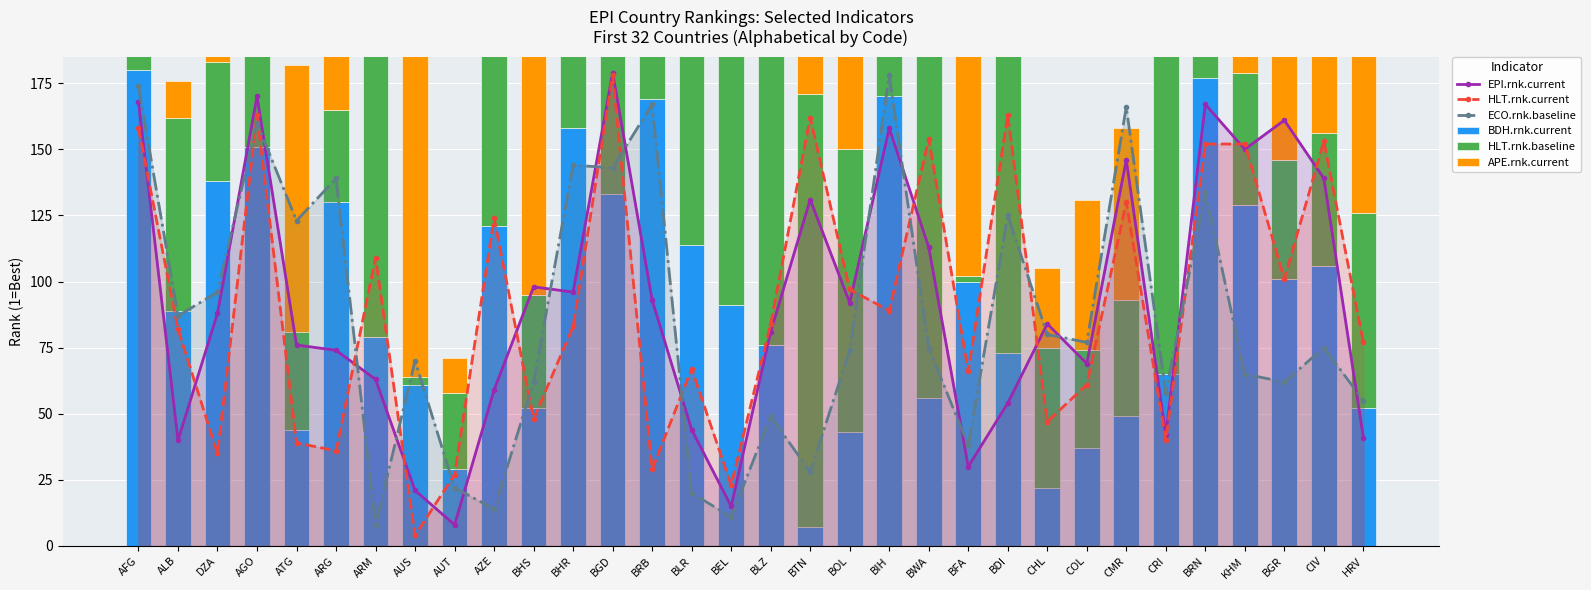

What is the maximum value shown in the chart?

180